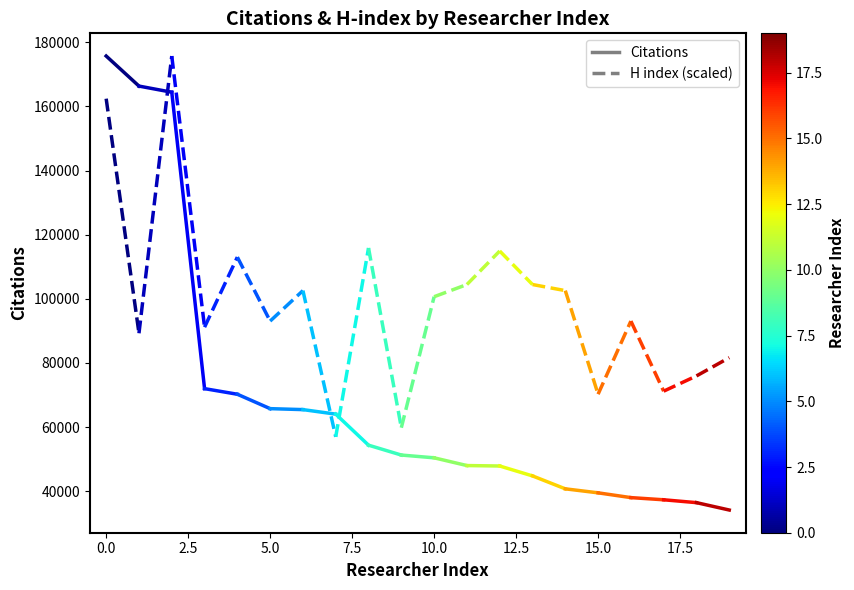

What is the value of the H index (scaled) point at the 2nd from the left?

89266.5